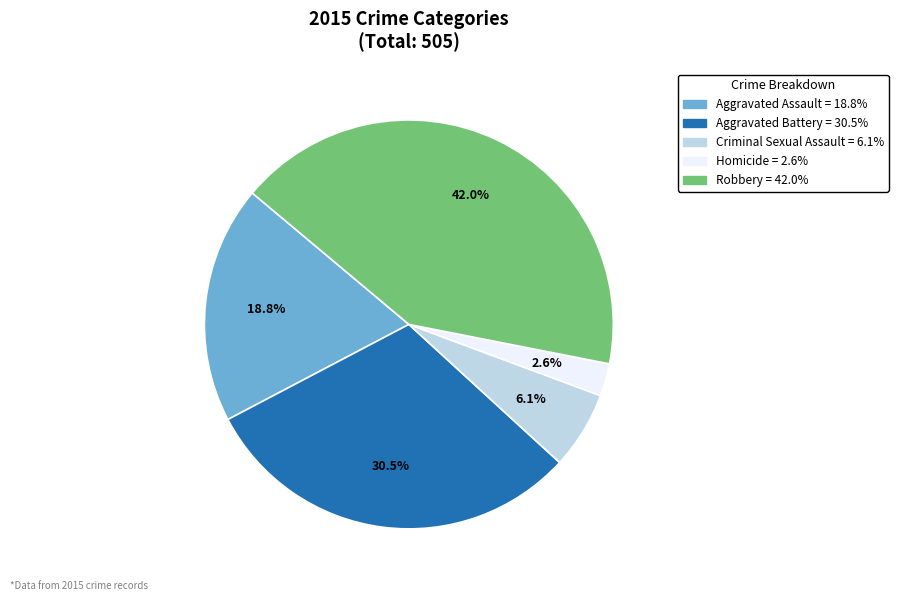

How many slices are in this pie chart?

5